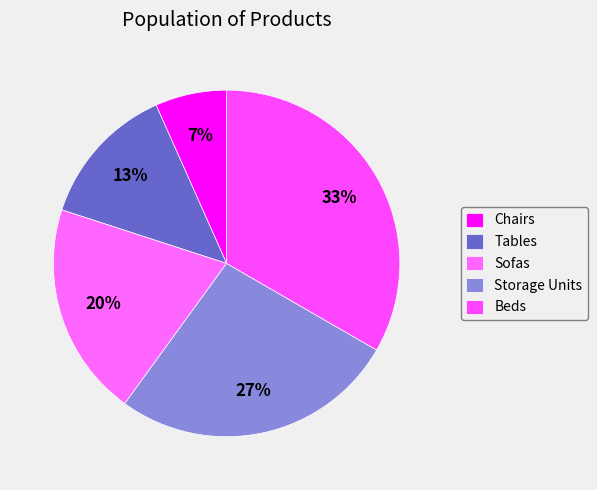

What is the largest slice in the pie chart?

Beds